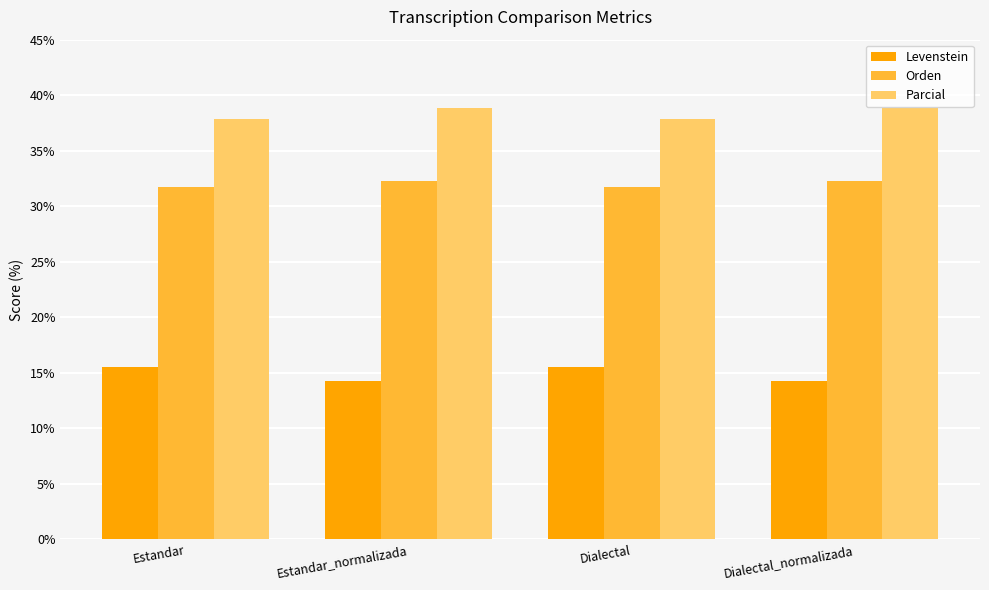

Reading left to right, what are all the values shown in this chart?

Levenstein: 15.5	14.3	15.5	14.3
Orden: 31.7	32.3	31.7	32.3
Parcial: 37.8	38.9	37.8	38.9